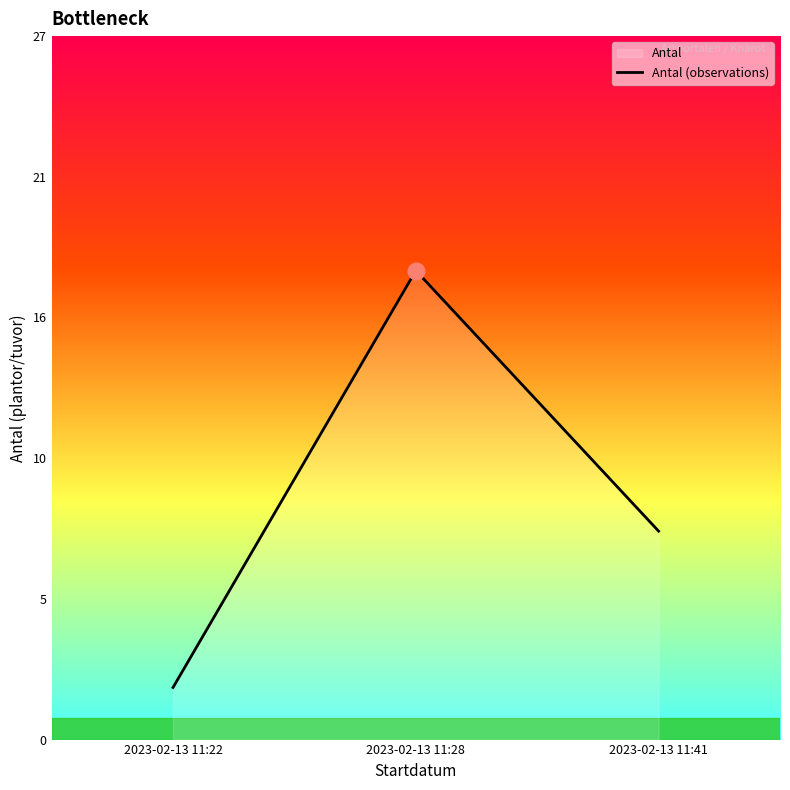

The chart shows a value of 8 at 2023-02-13 11:41. True or false?

True